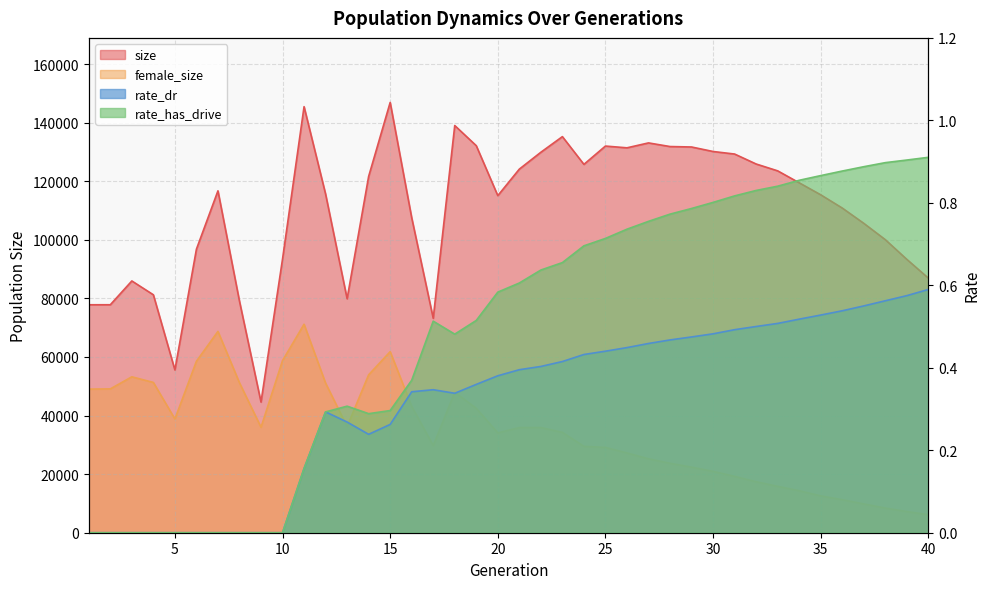

The female_size series shows 14338.0 at 34. True or false?

True